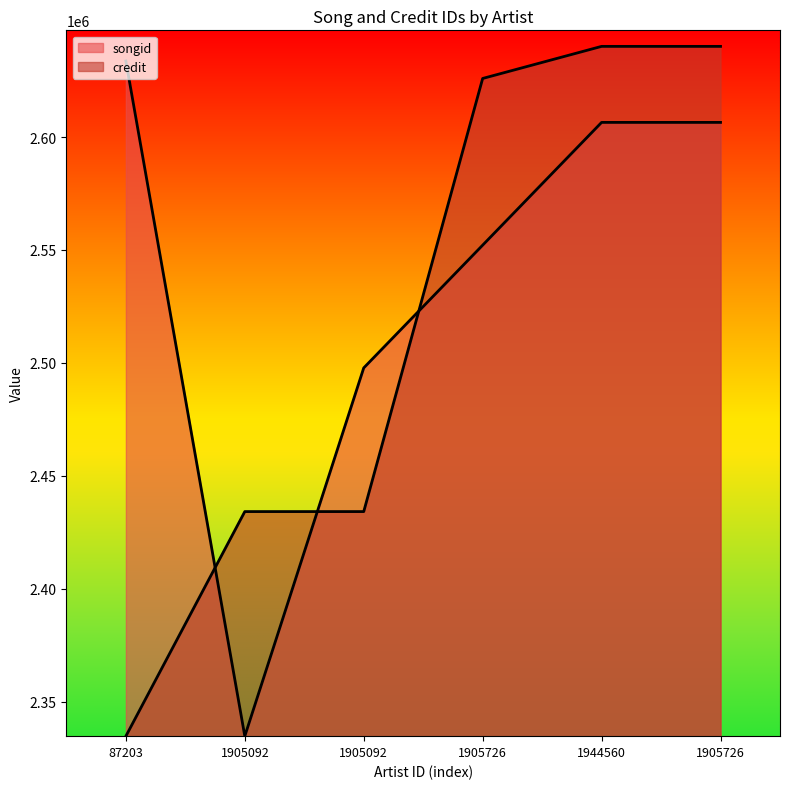

How many data points in songid are above 2606481?

3